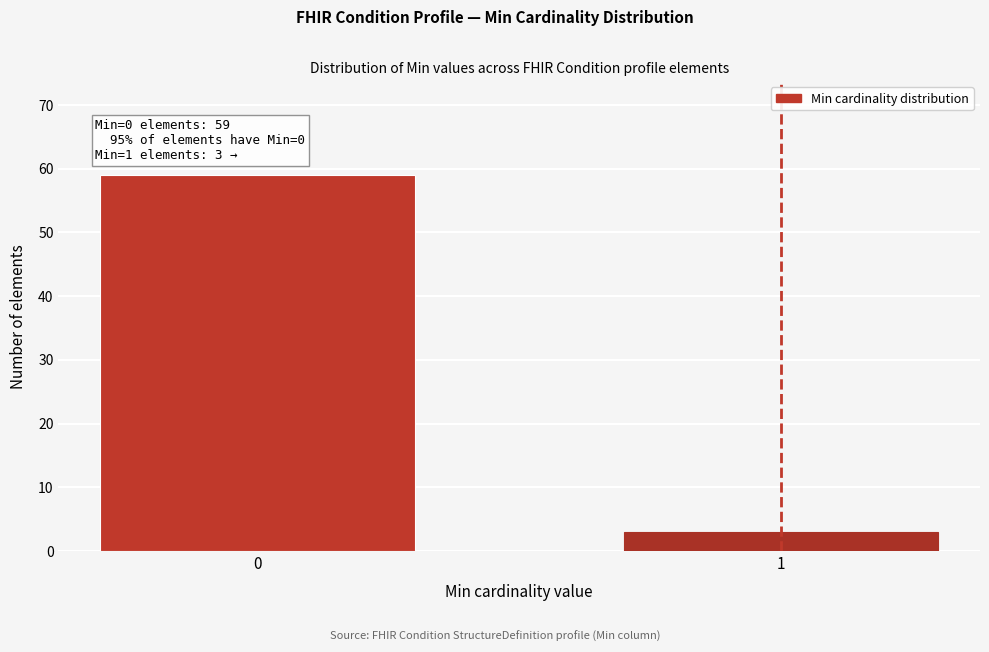

Reading right to left, list all the values displayed in this chart.

3	59